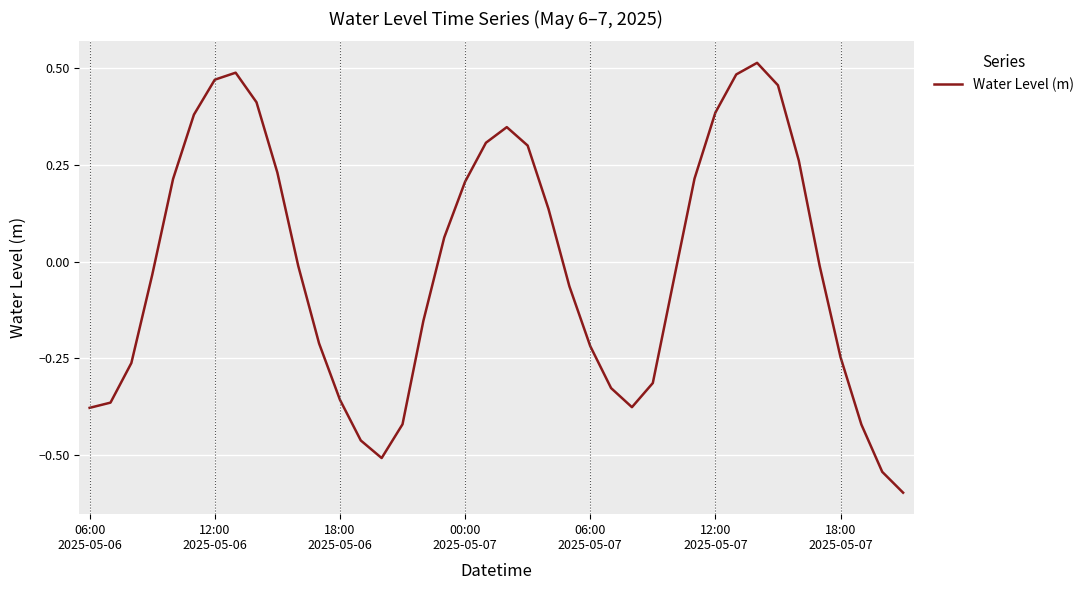

What is the difference between the maximum and minimum values?

1.1